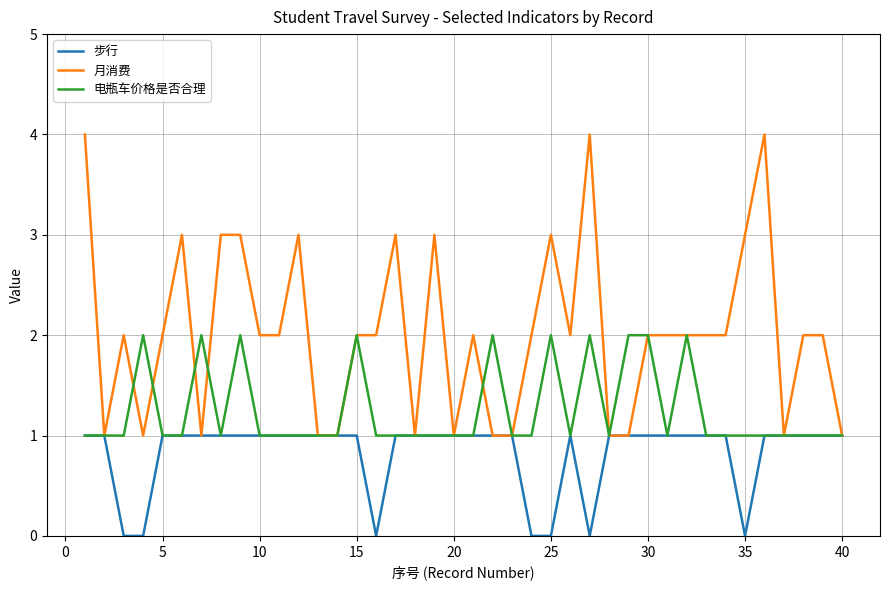

Which series has the largest total across all categories?

月消费